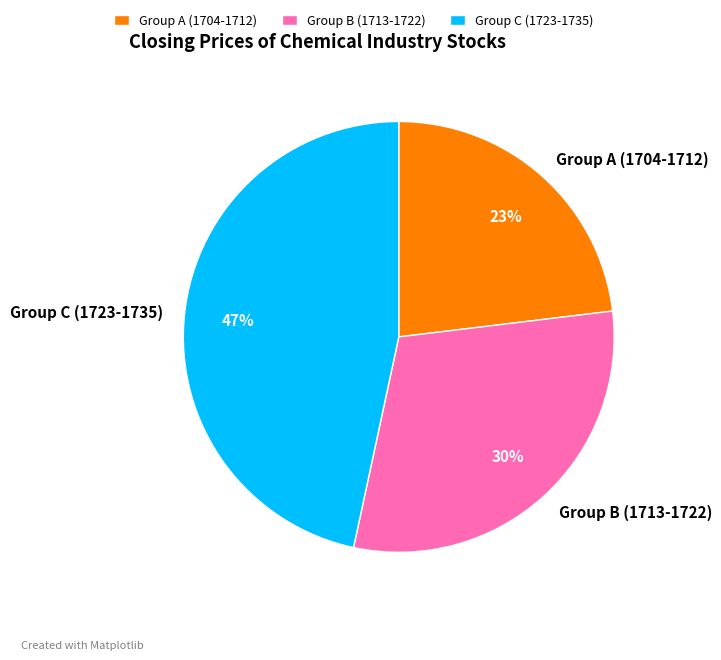

Rank the categories by value from lowest to highest.

Group A (1704-1712), Group B (1713-1722), Group C (1723-1735)